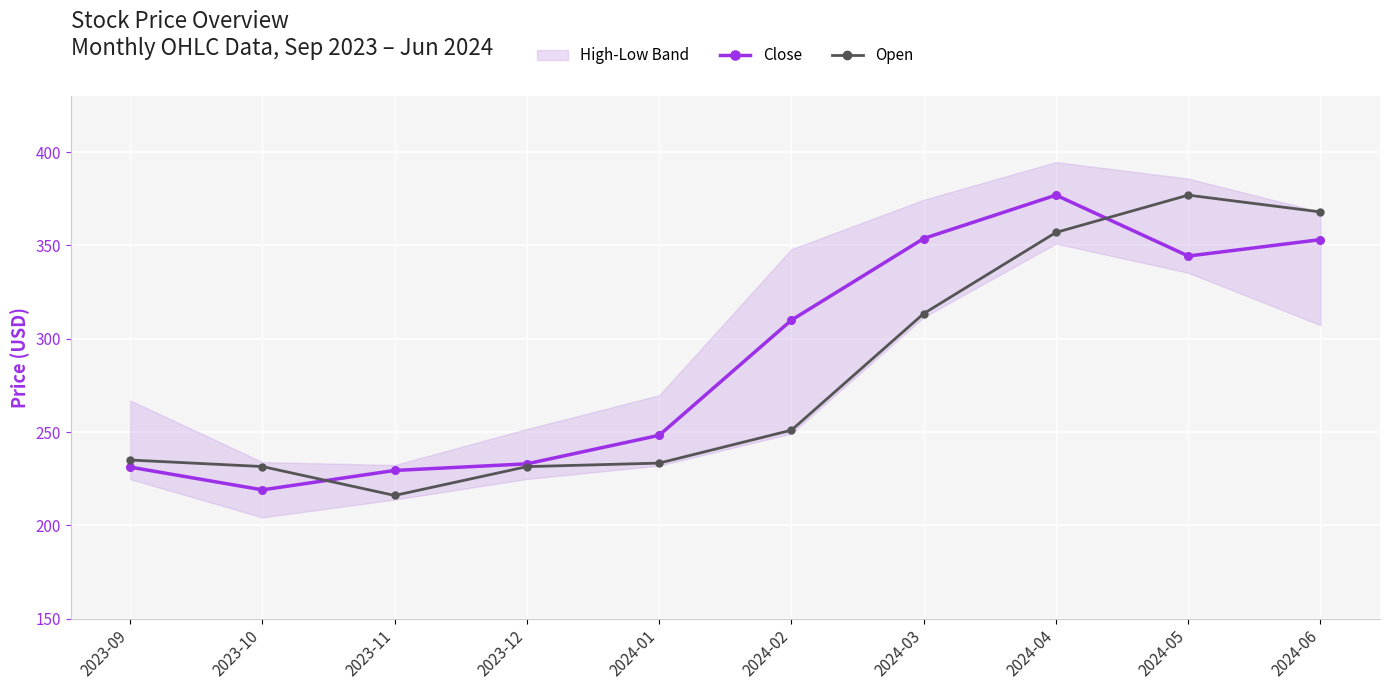

Which has a higher value, 2024-01 or 2024-04?

2024-04